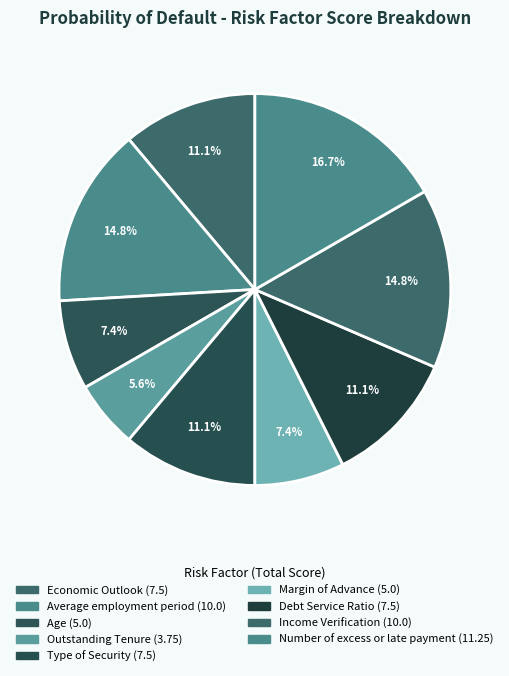

What is the largest slice in the pie chart?

Number of excess or late payment